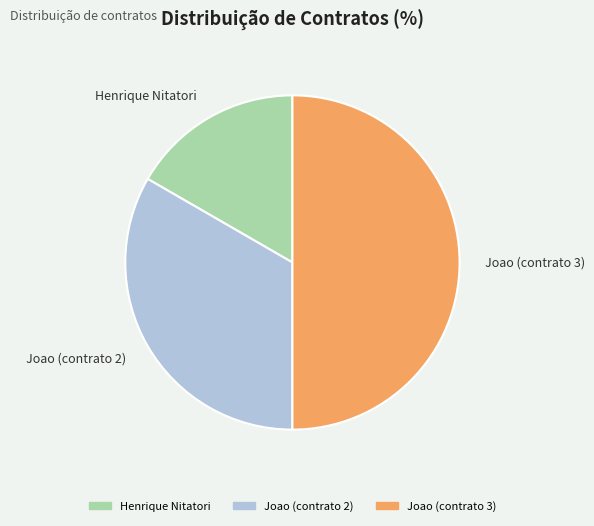

Combined, do Joao (contrato 3) and Joao (contrato 2) account for over 50%?

Yes